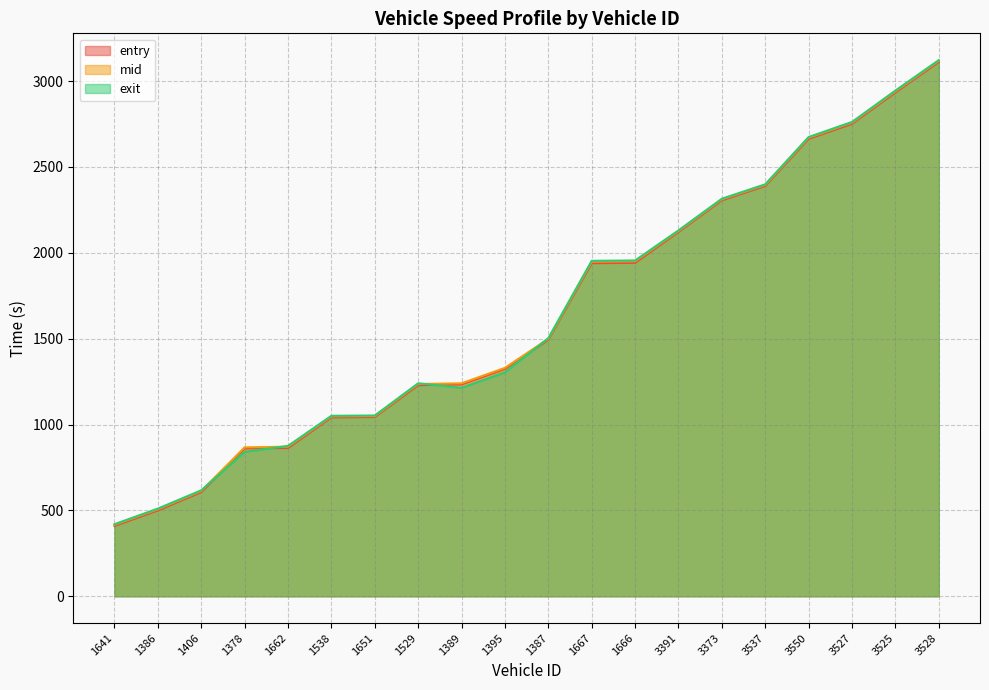

At which category is the sum across all series the highest?

3528